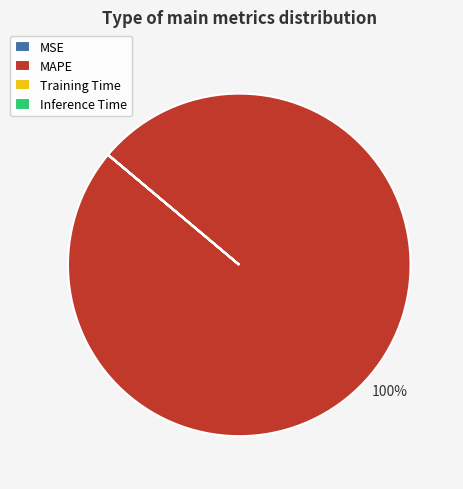

To the nearest percent, what is the difference between the largest and smallest slice percentages?

100%